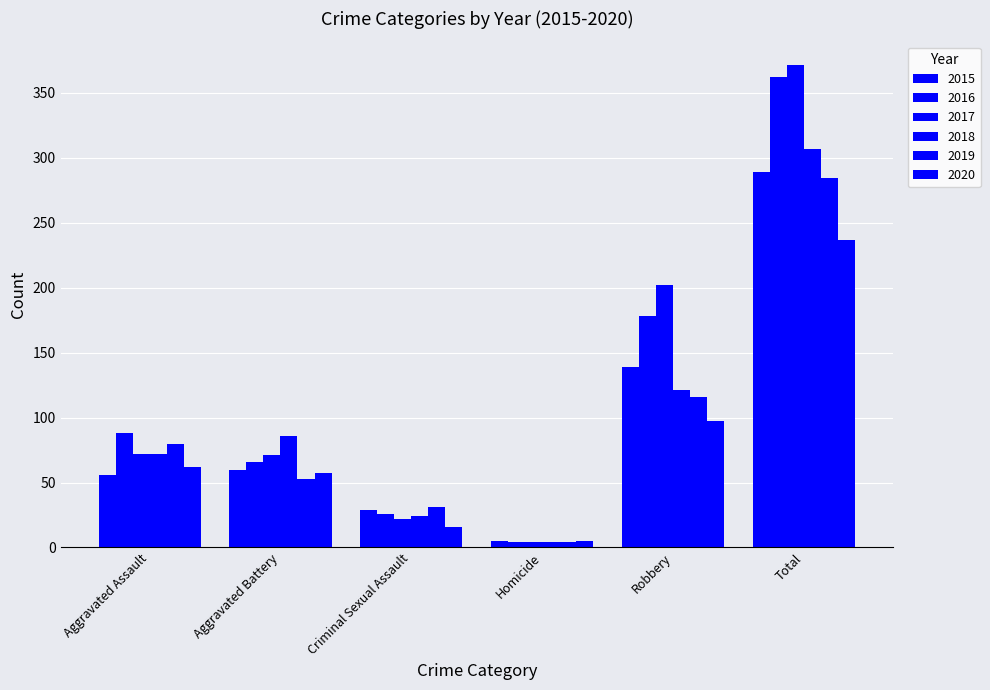

What is the maximum value shown in the chart?

371